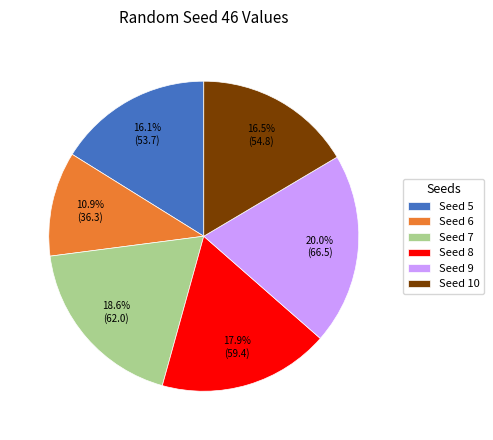

Count the number of slices in the pie.

6